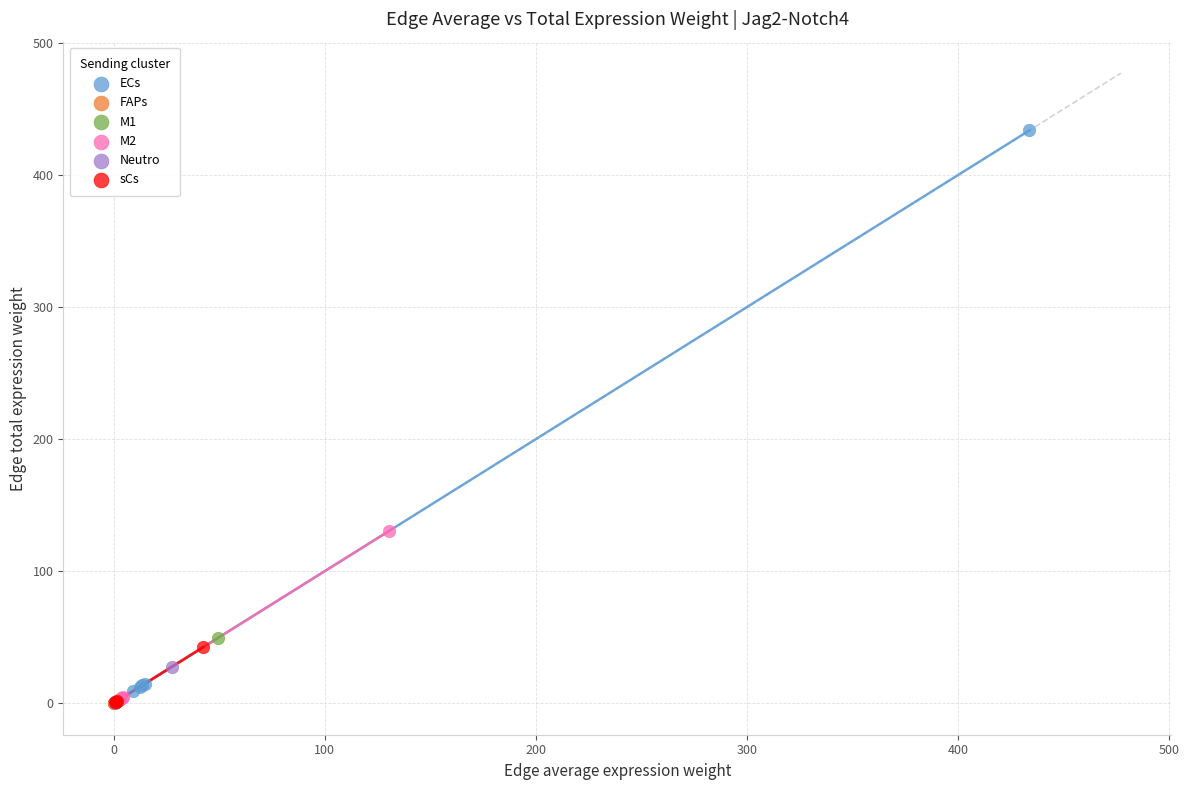

What are all the series names shown in the legend?

ECs, FAPs, M1, M2, Neutro, sCs